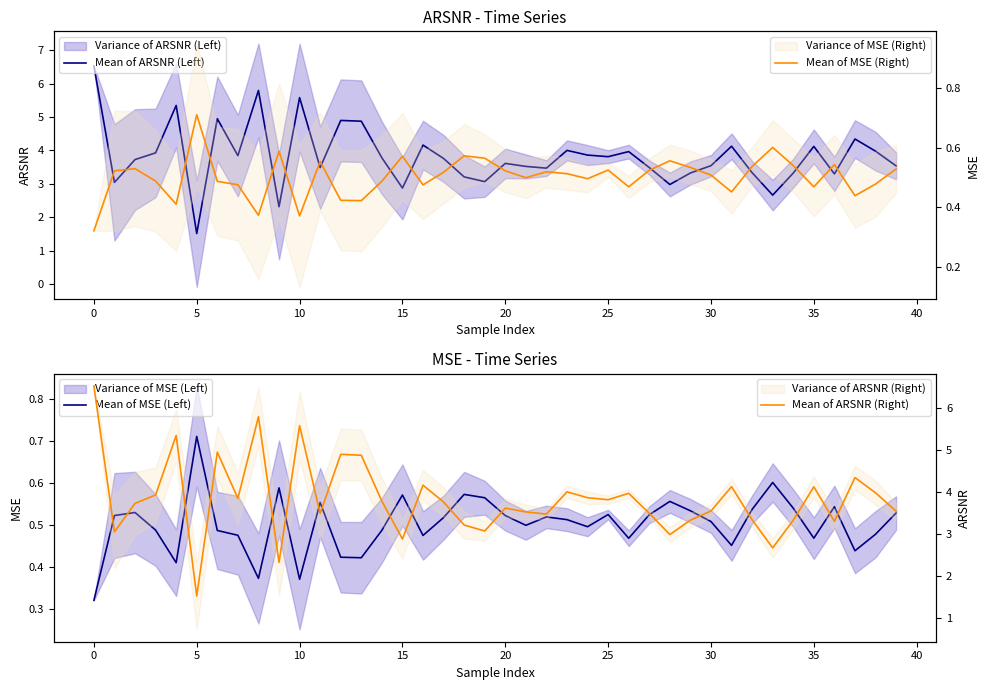

What is the lowest value of the Mean of ARSNR (Right) series?

1.5